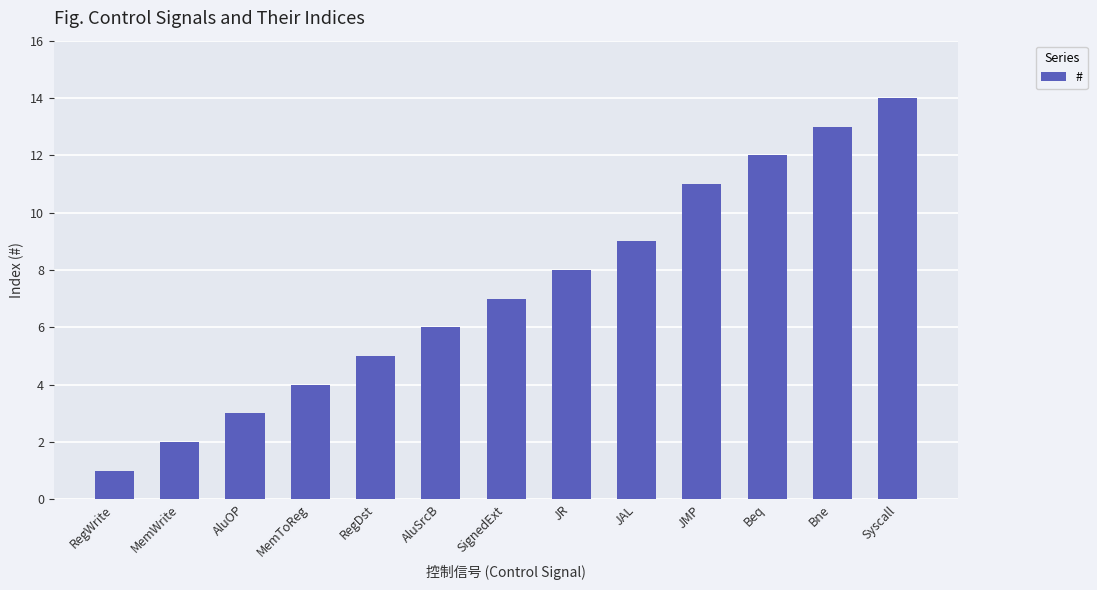

At which label is the value closest to 7?

SignedExt